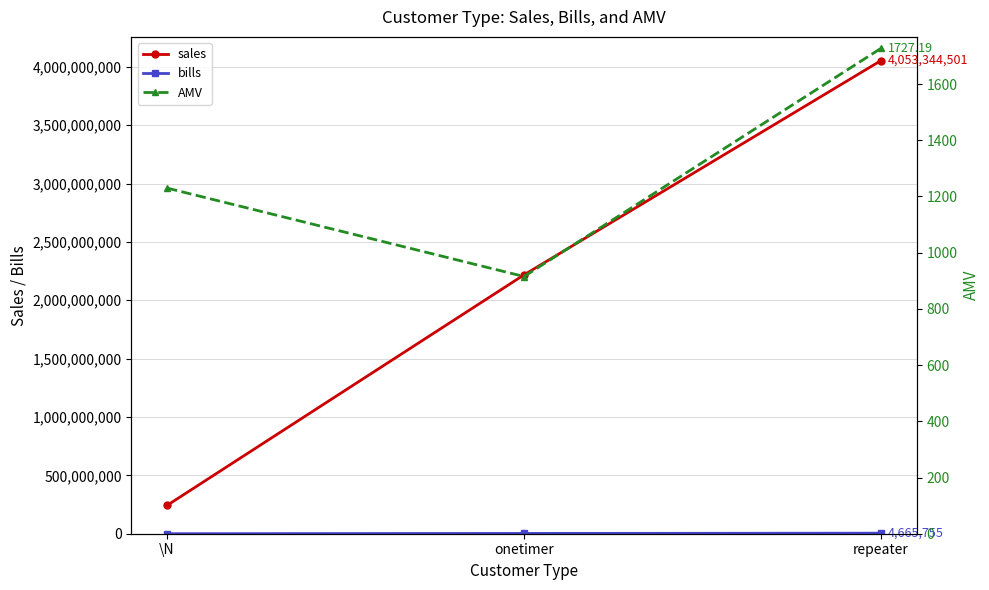

At which label does AMV first exceed 1229?

\N